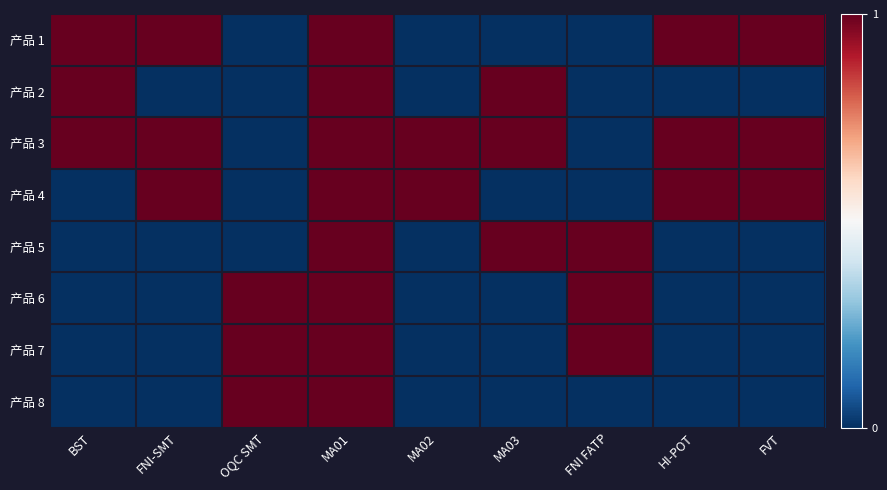

Which category has the highest value across all series?

BST